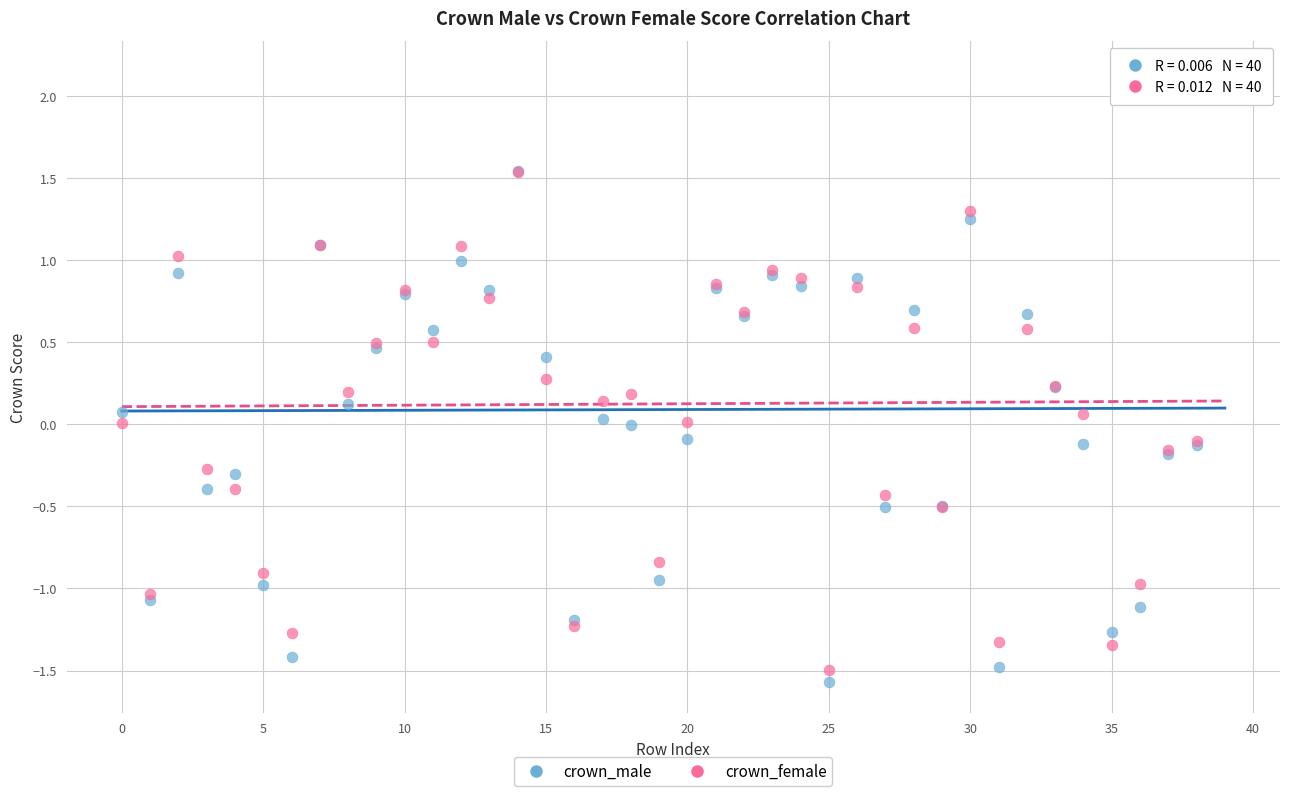

Which series contains the lowest Y value?

crown_male